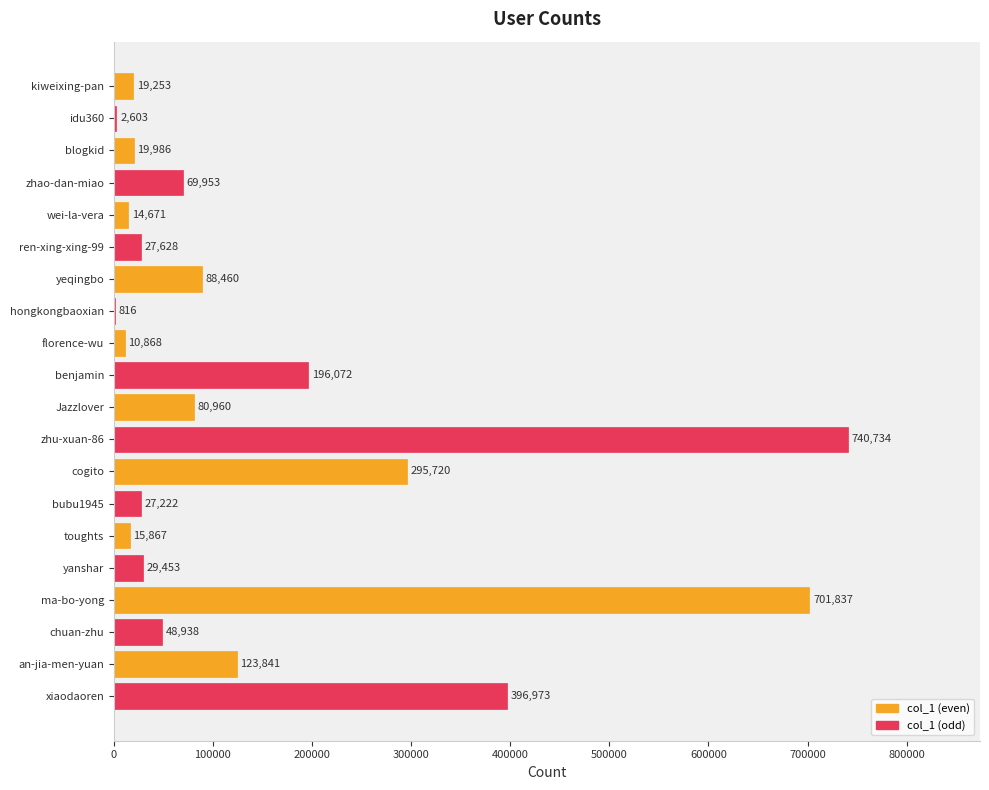

What is the greatest value displayed?

740734